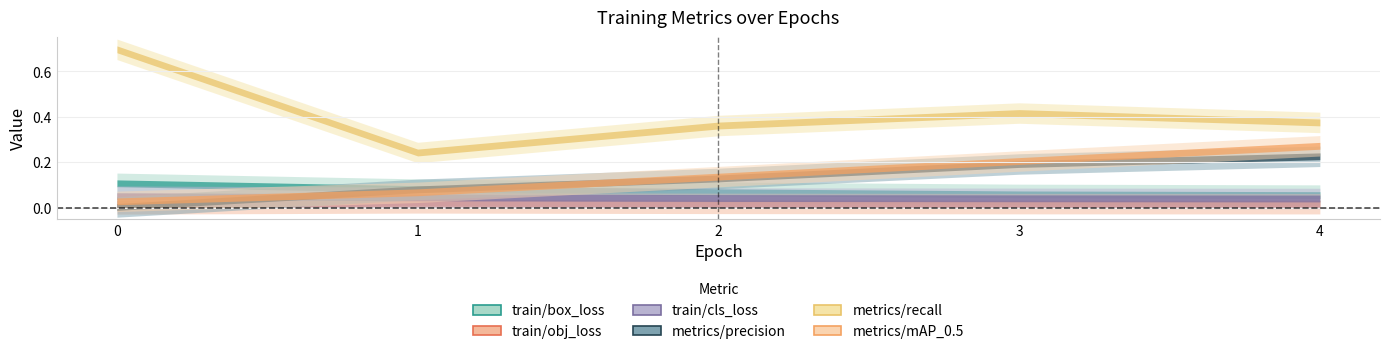

How many lines are shown in the chart?

6